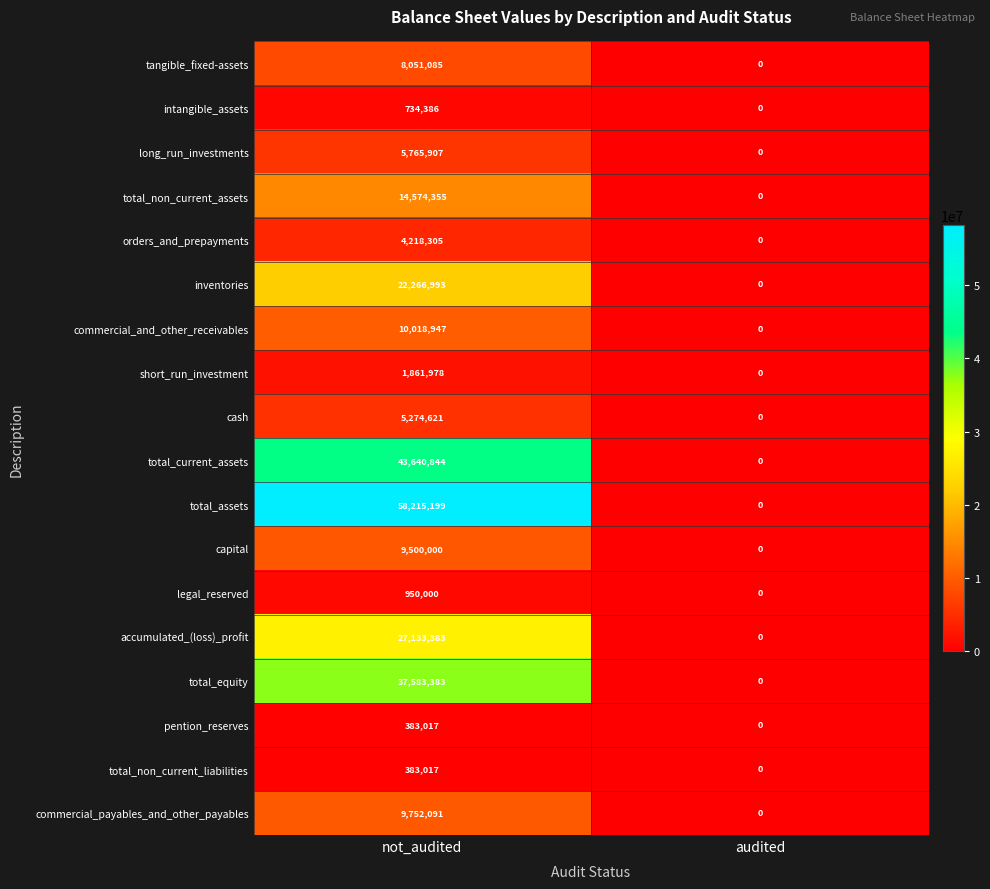

What is the approximate value of inventories at not_audited, to the nearest 10?

22266990